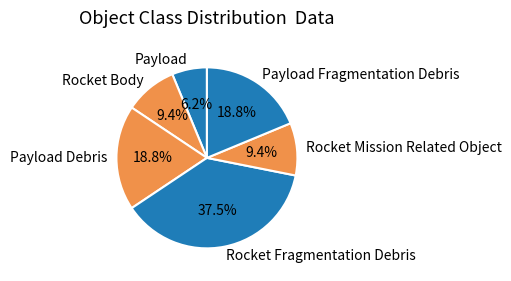

Is it true that Rocket Mission Related Object is 16% of the pie?

False